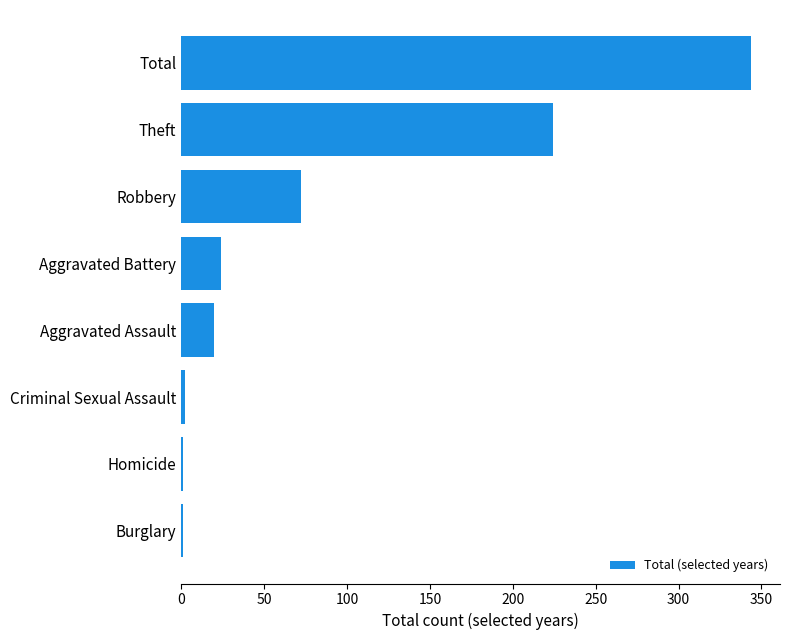

True or false: the data shows 24 at Aggravated Battery.

True